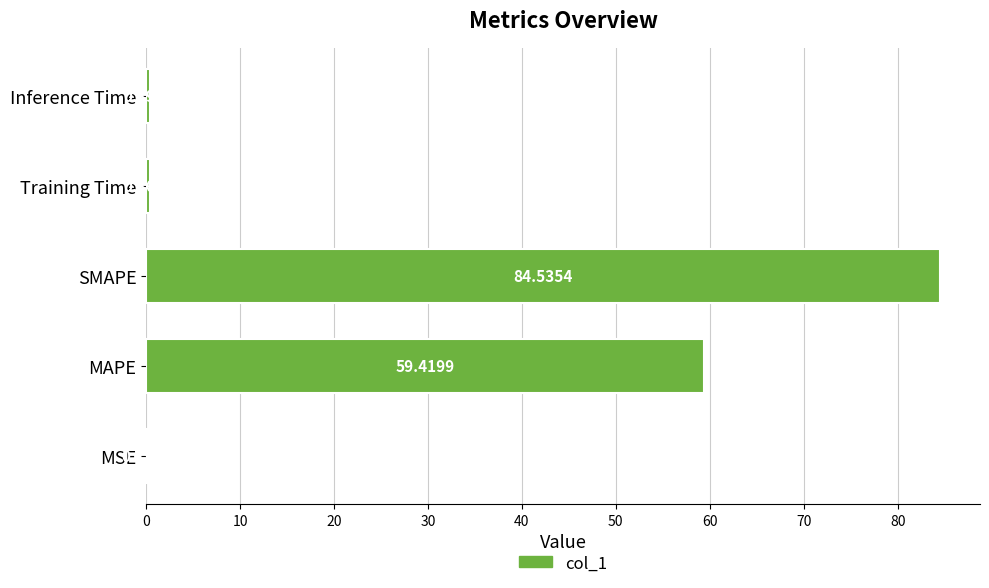

Which label corresponds to the largest value in the chart?

SMAPE